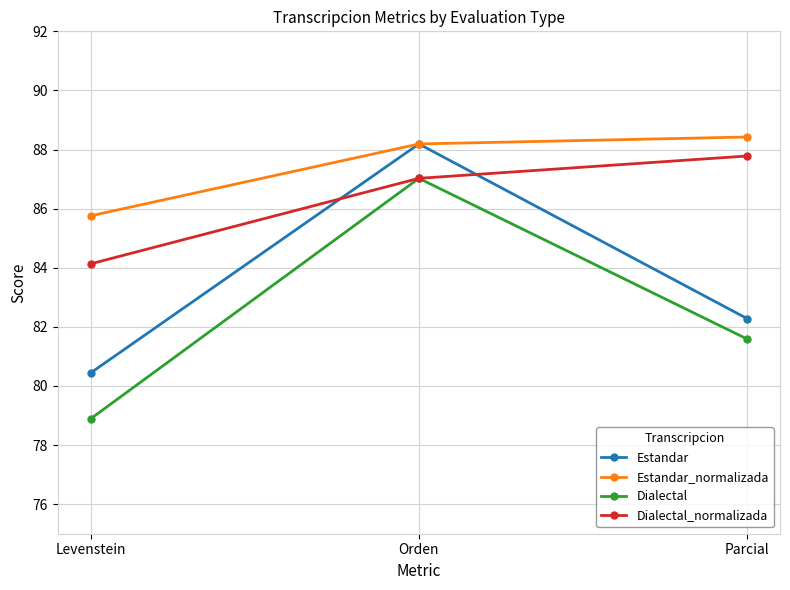

What is the lowest value of the Dialectal series?

78.9